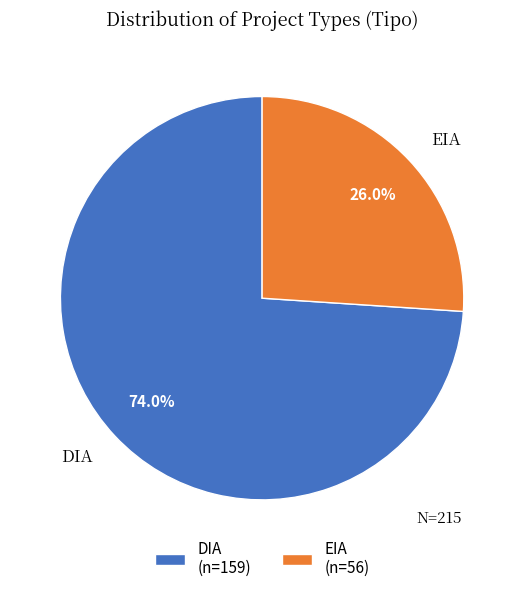

Combined, do EIA and DIA account for over 50%?

Yes